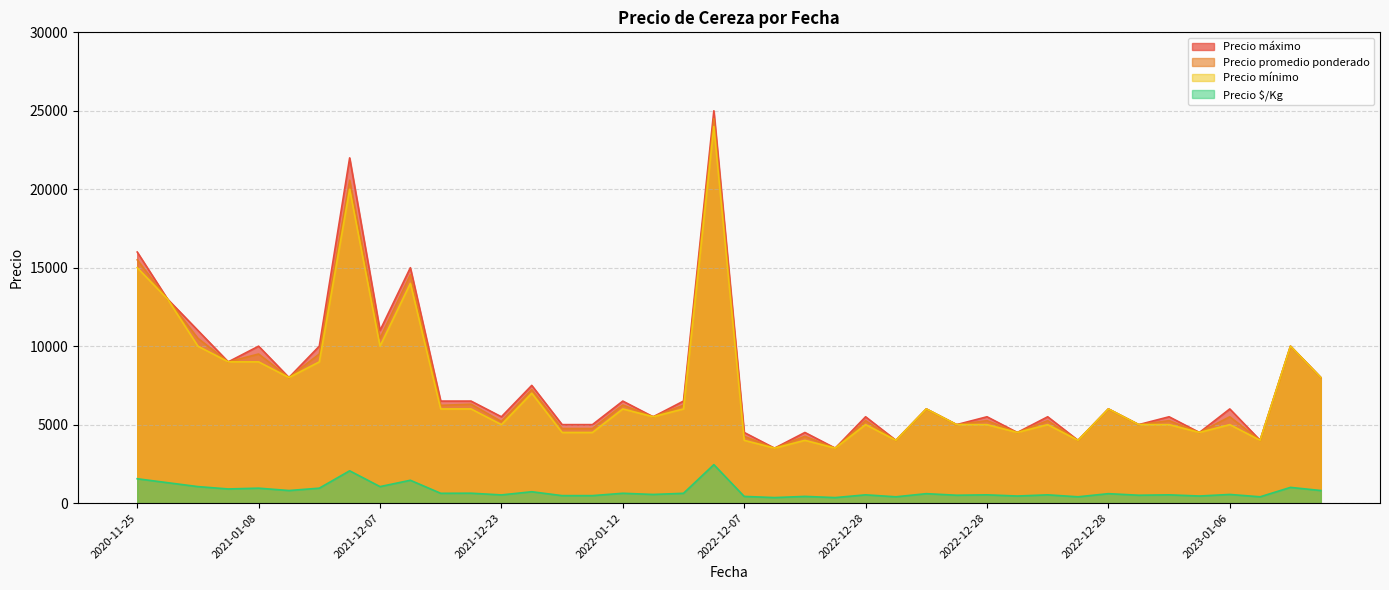

Is it true that Precio mínimo equals 15000 at 2020-11-25?

True